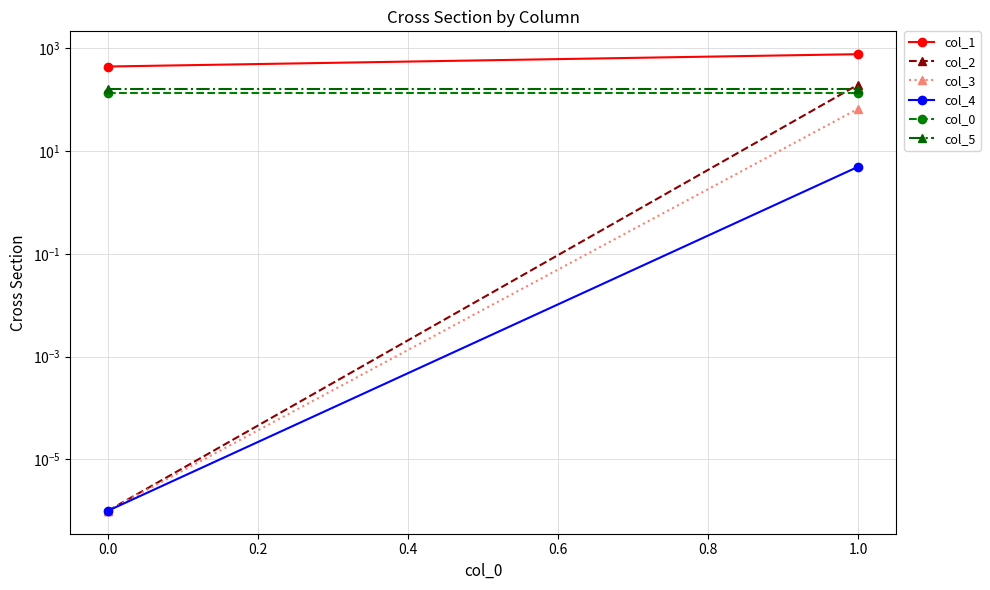

Is the value of col_3 at 1.0 greater than the value of col_5 at 1.0?

No